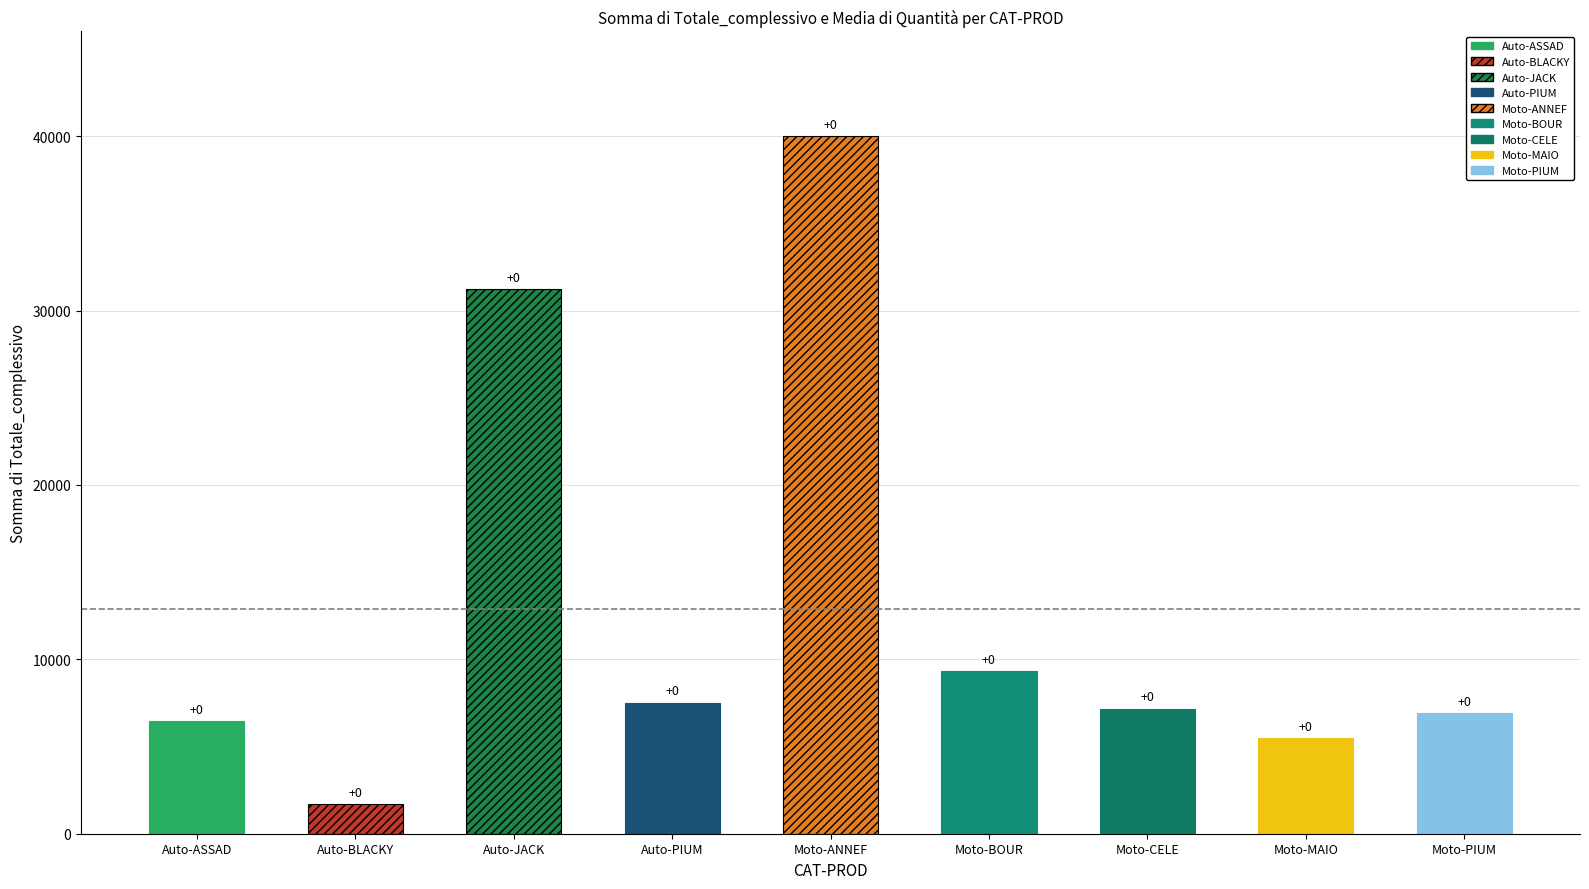

What is the difference between the maximum and minimum values in the Somma di Totale_complessivo series?

38321.0